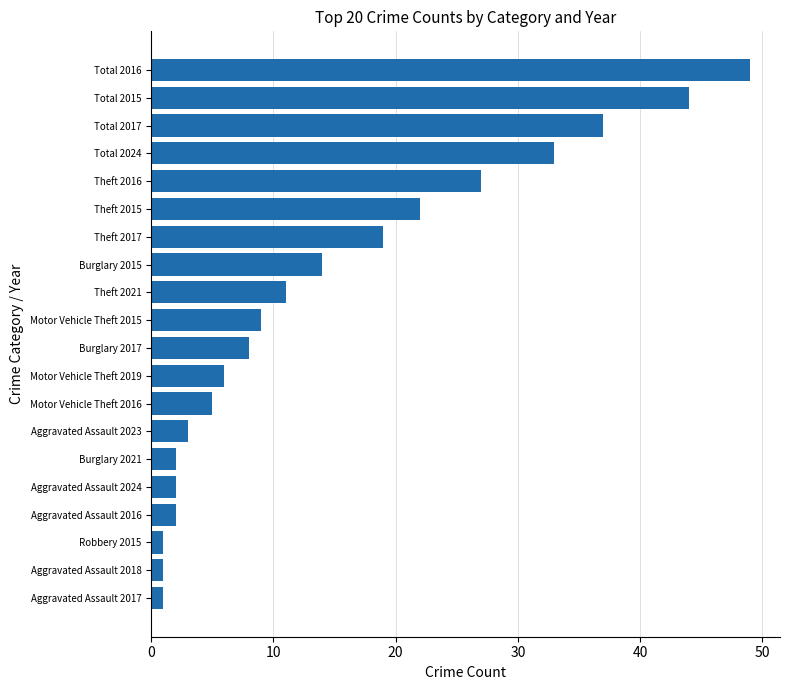

At which label is the value closest to 25?

Theft 2016